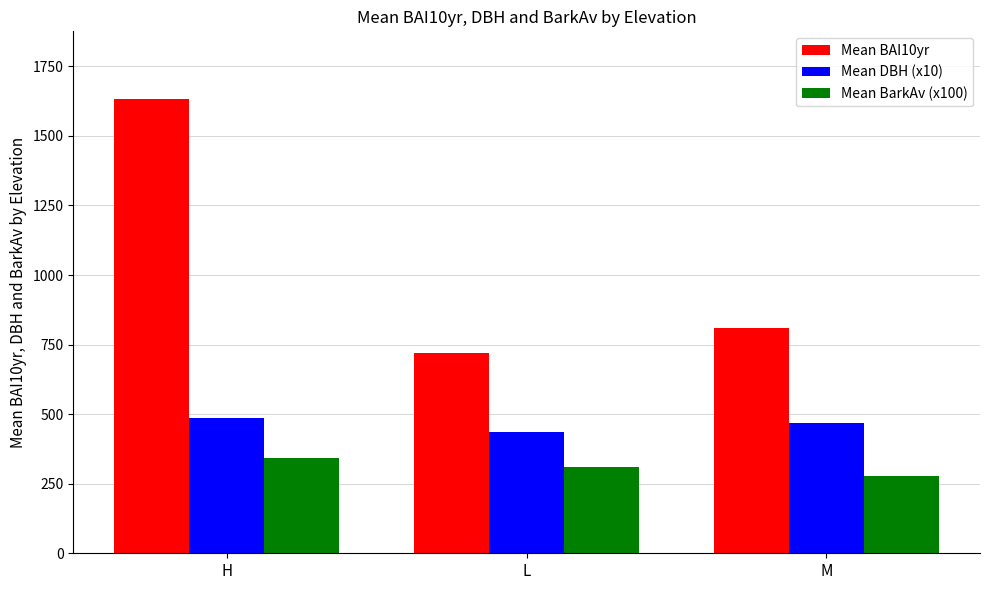

What is the difference between the Mean BarkAv (x100) values at M and H?

61.7